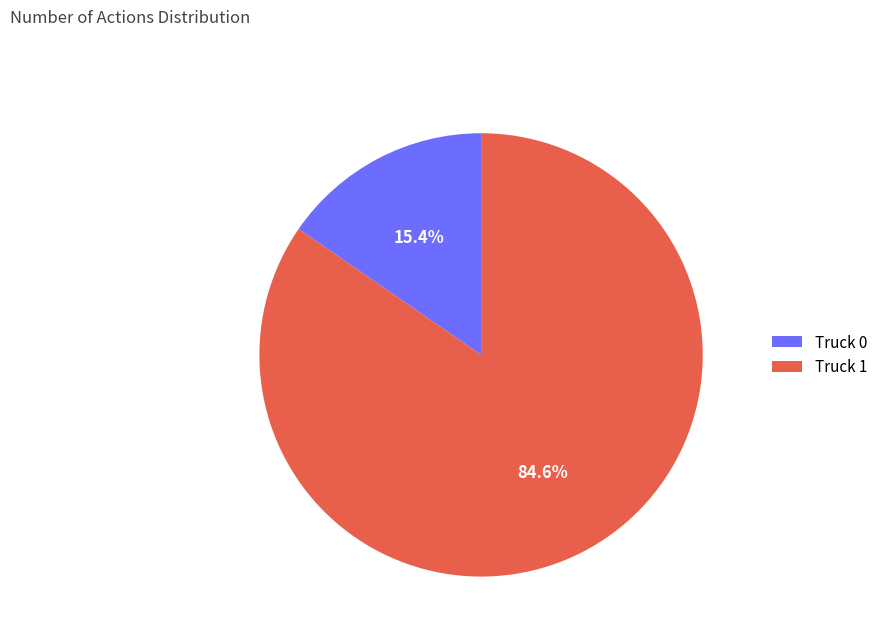

To the nearest percent, what is the difference between the largest and smallest slice percentages?

69%